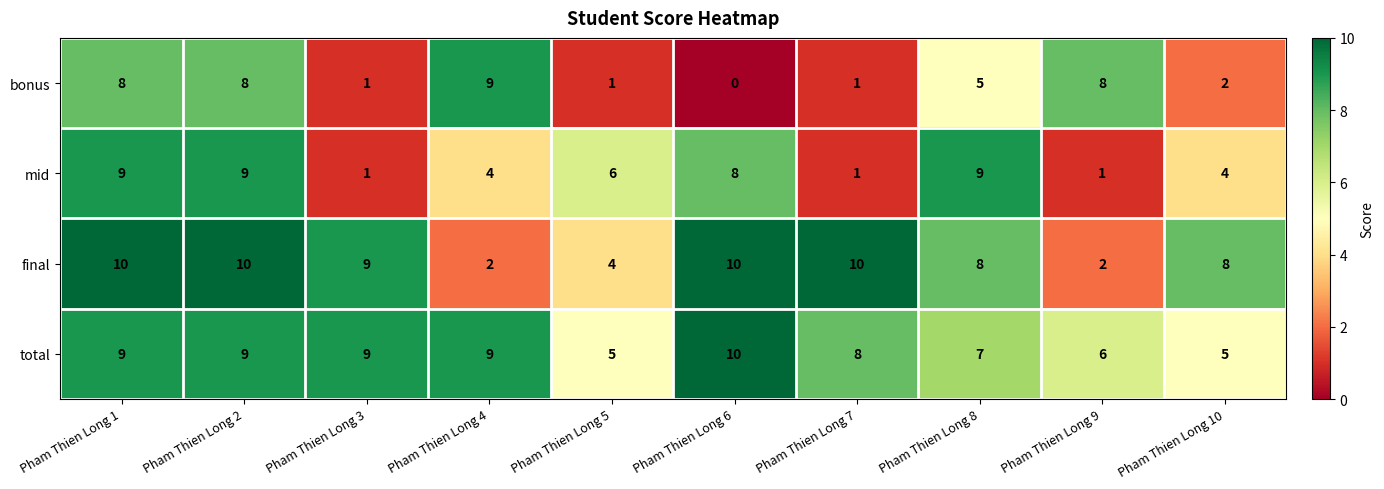

At which label is bonus closest to 4?

Pham Thien Long 8